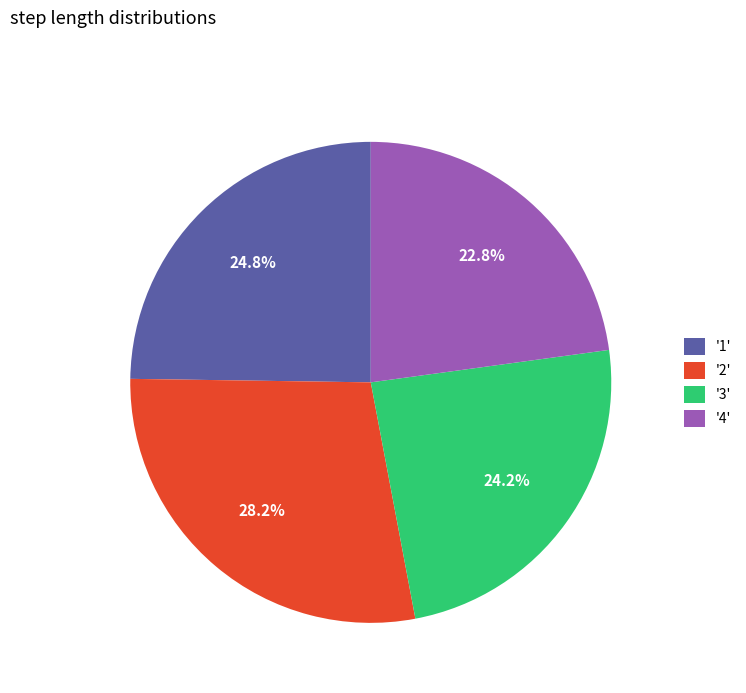

Which slice is the largest?

'2'